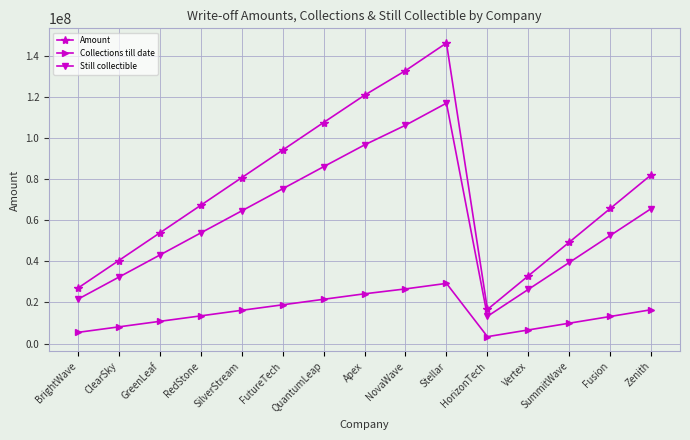

What is the label of the 9th point from the right?

QuantumLeap